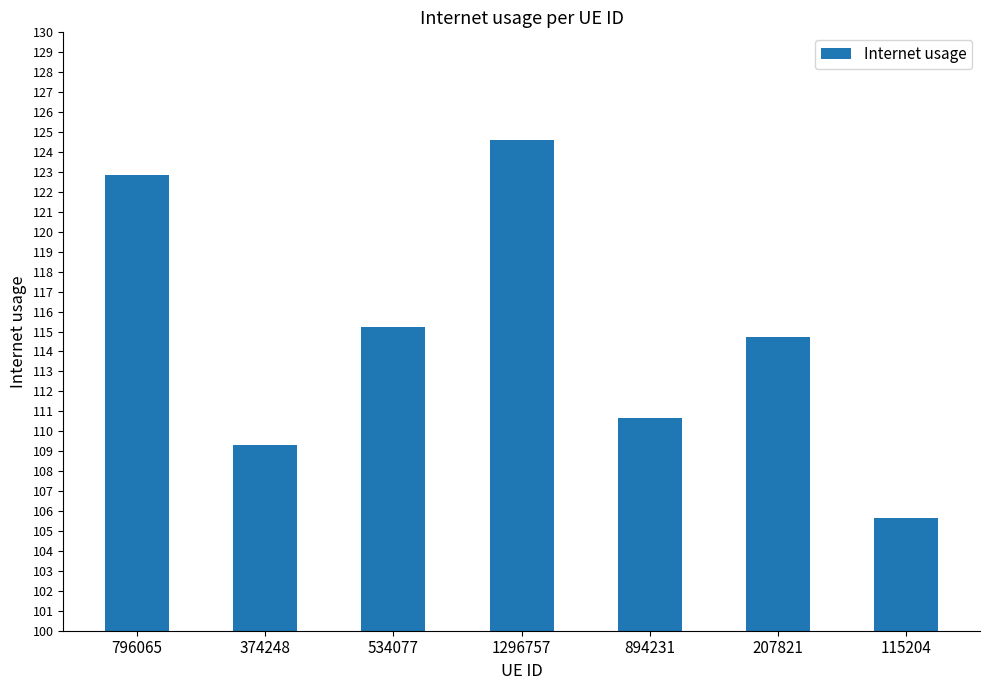

What is the sum of the values at 534077 and 374248?

224.6